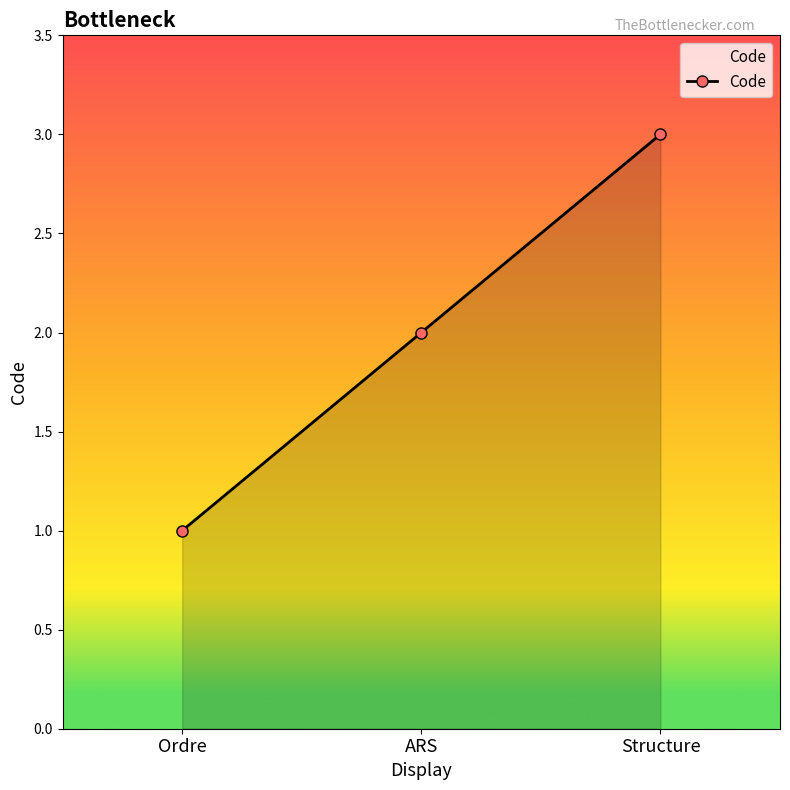

What is the minimum value shown in the chart?

1